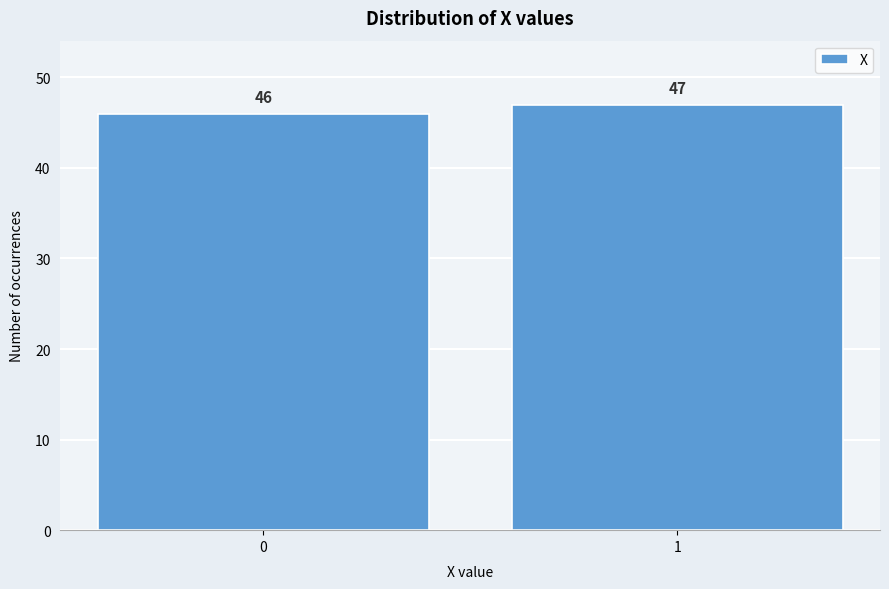

Reading right to left, list all the values displayed in this chart.

47	46